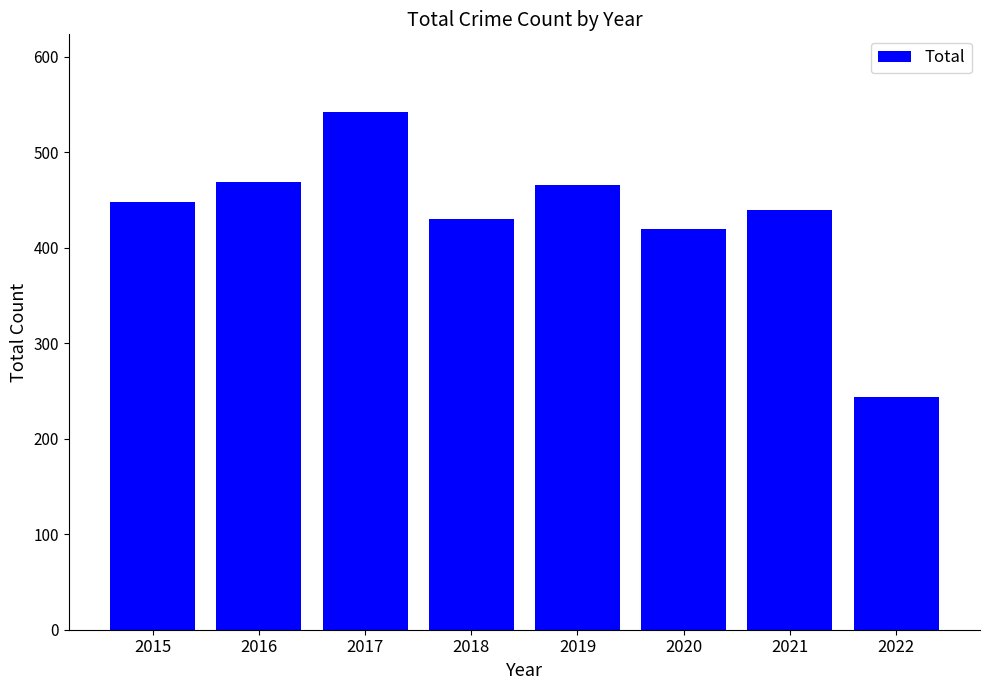

Is it true that the value at 2021 is 439?

True